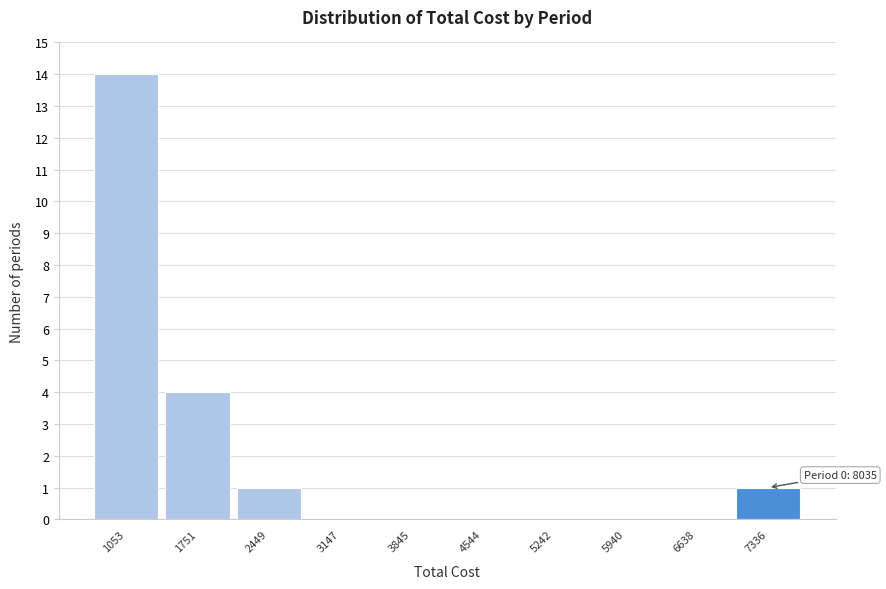

Reading left to right, list all the values displayed in this chart.

1053=14	1751=4	2449=1	3147=0	3845=0	4544=0	5242=0	5940=0	6638=0	7336=1